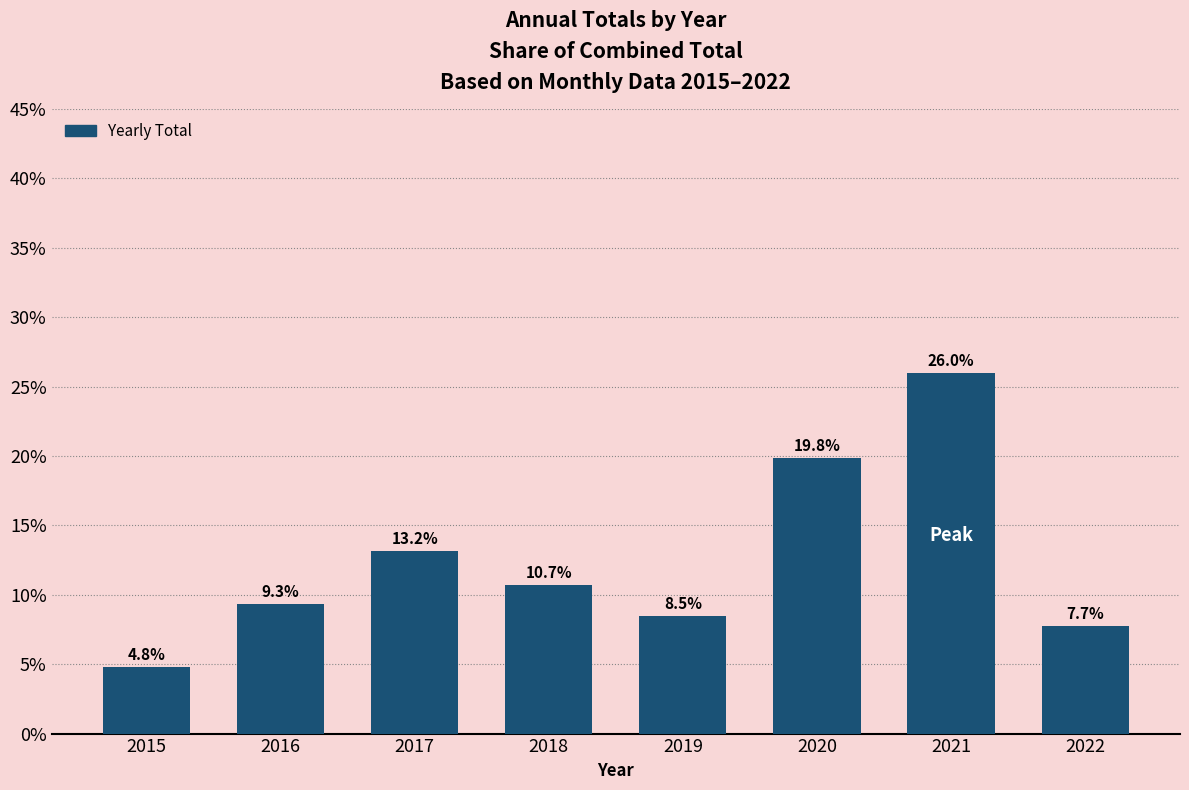

What value does the data have at 2016?

9.3